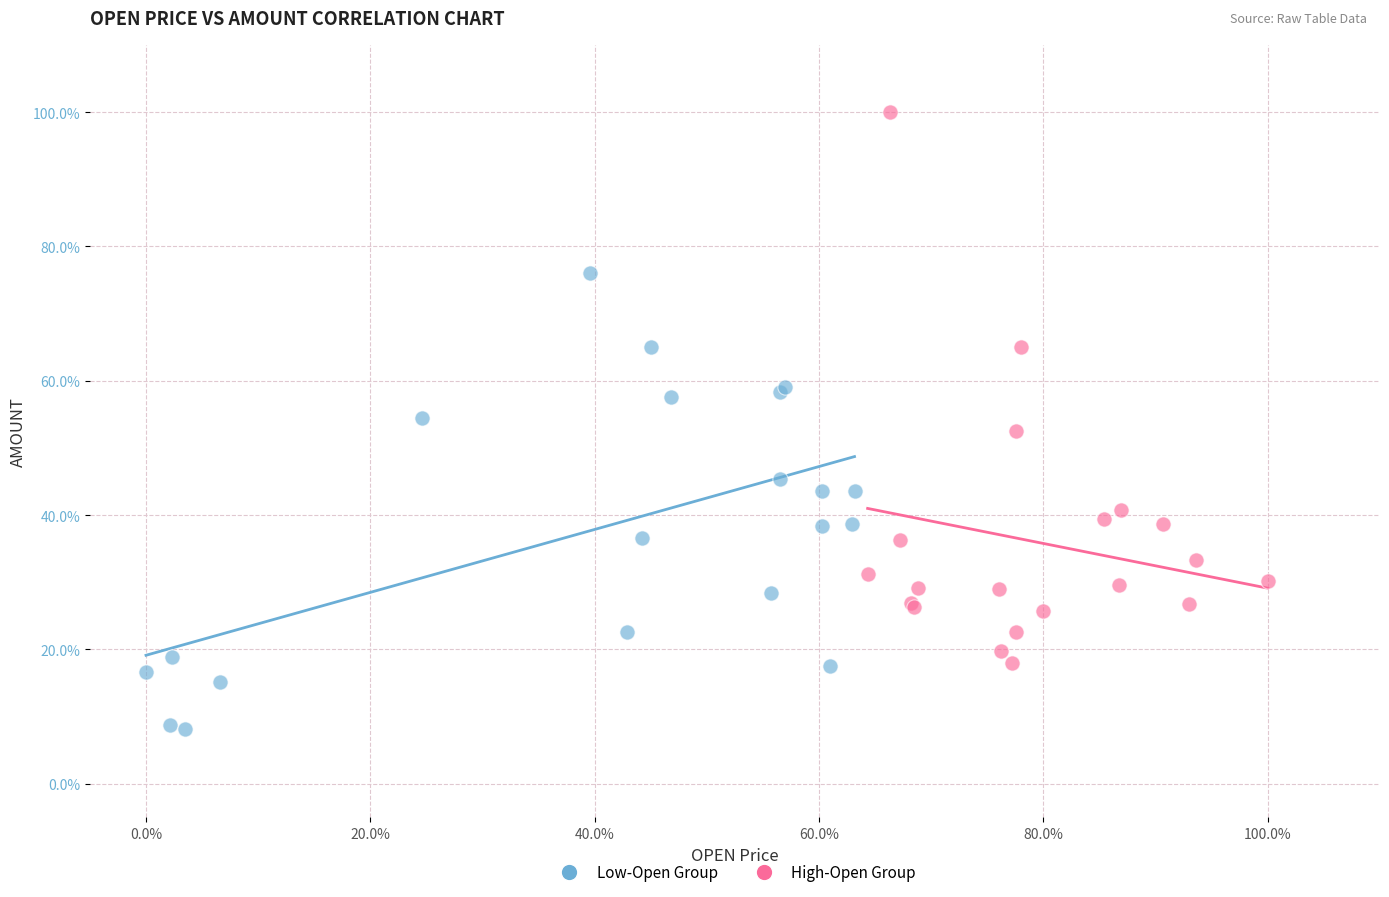

Which series reaches the maximum Y coordinate?

High-Open Group